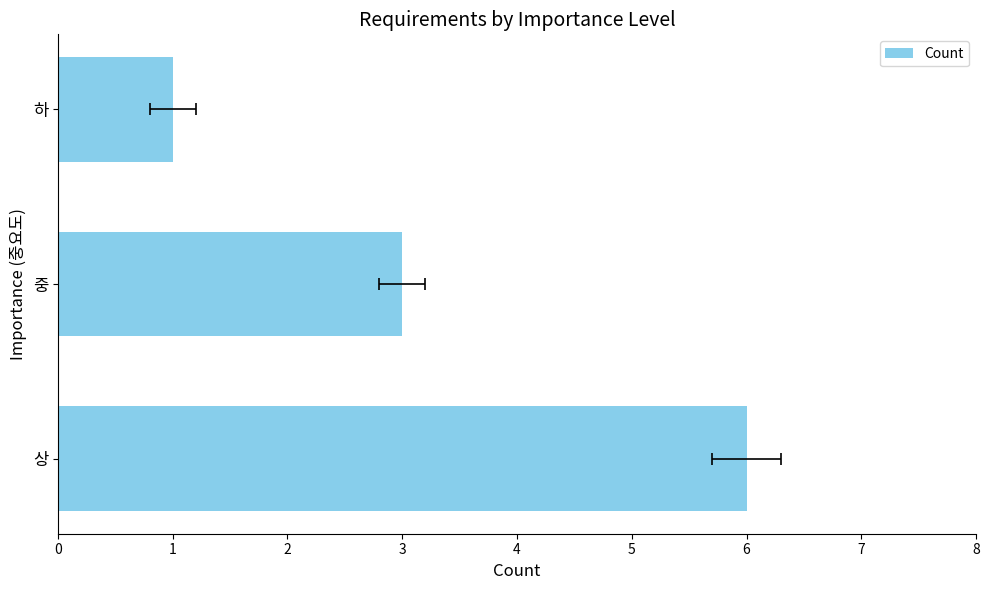

How many values are between 1 and 6?

3